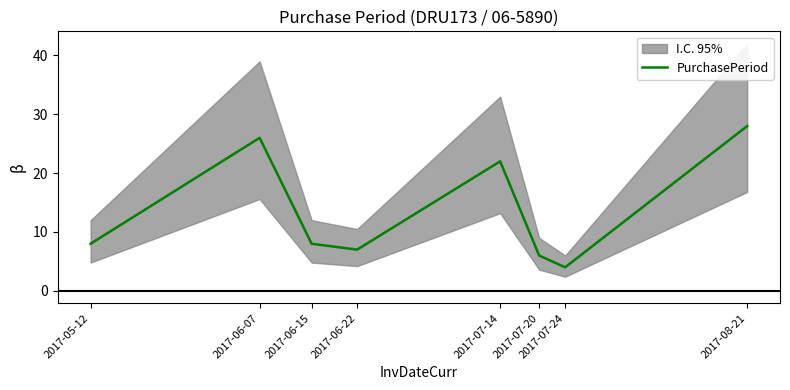

What is the smallest value displayed?

4